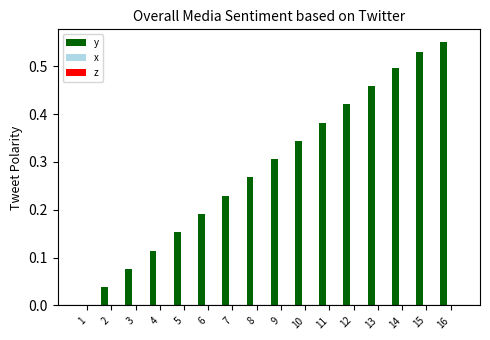

What is the sum of all values?

4.6